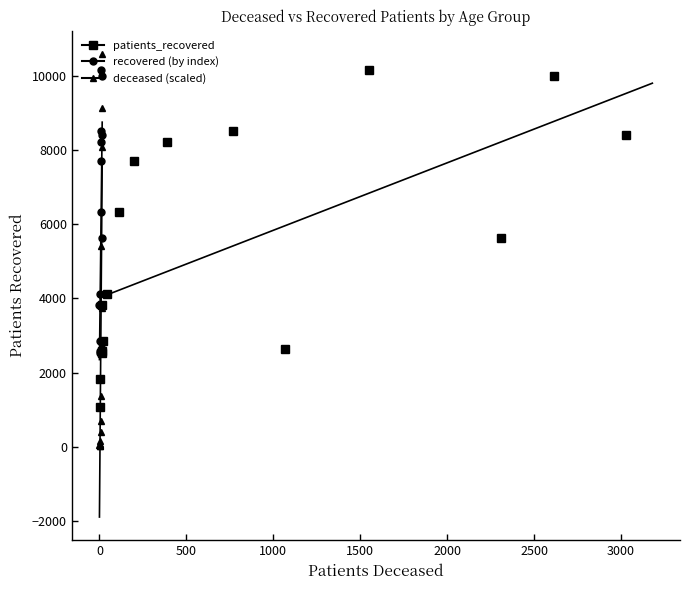

How many categories are shown in the chart?

16